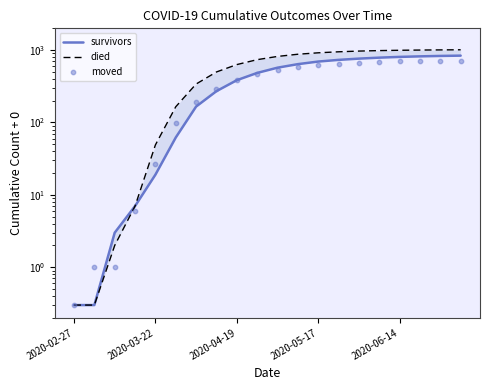

What is the total value across all series at 18?

2550.0